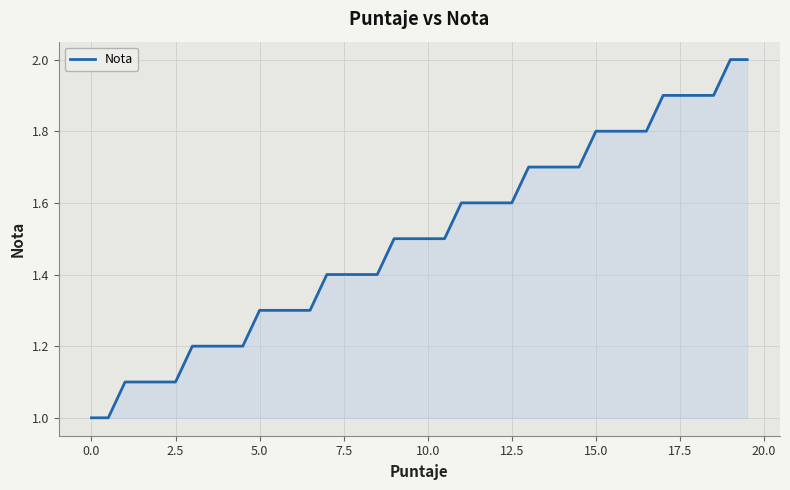

What is the greatest value displayed?

2.0